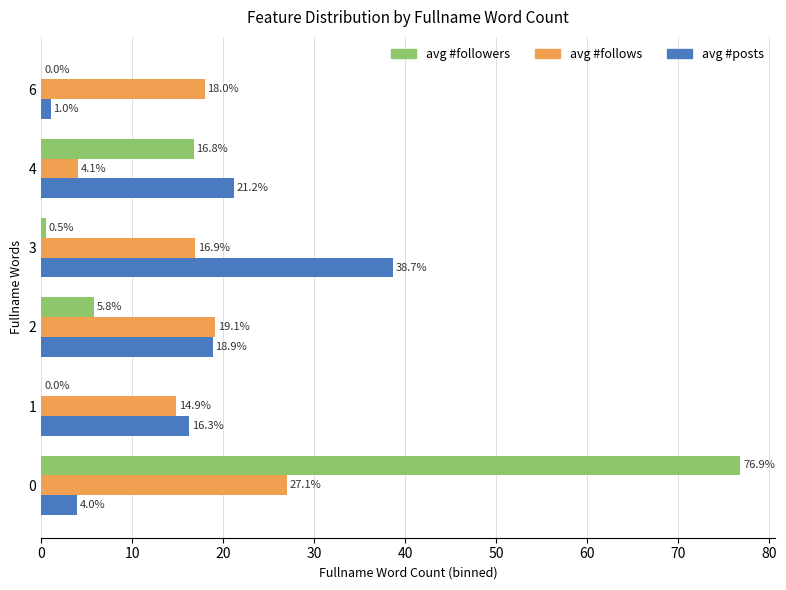

How many data points in avg #follows are above 17?

3